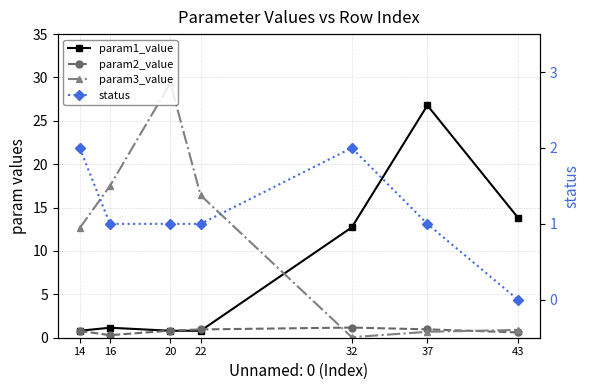

Reading left to right, what are all the values shown in this chart?

param1_value: 0.8	1.2	0.8	0.8	12.7	26.8	13.8
param2_value: 0.8	0.3	0.8	1.0	1.2	1.0	0.6
param3_value: 12.6	17.5	29.4	16.4	0.1	0.7	0.9
status: 2.0	1.0	1.0	1.0	2.0	1.0	0.0